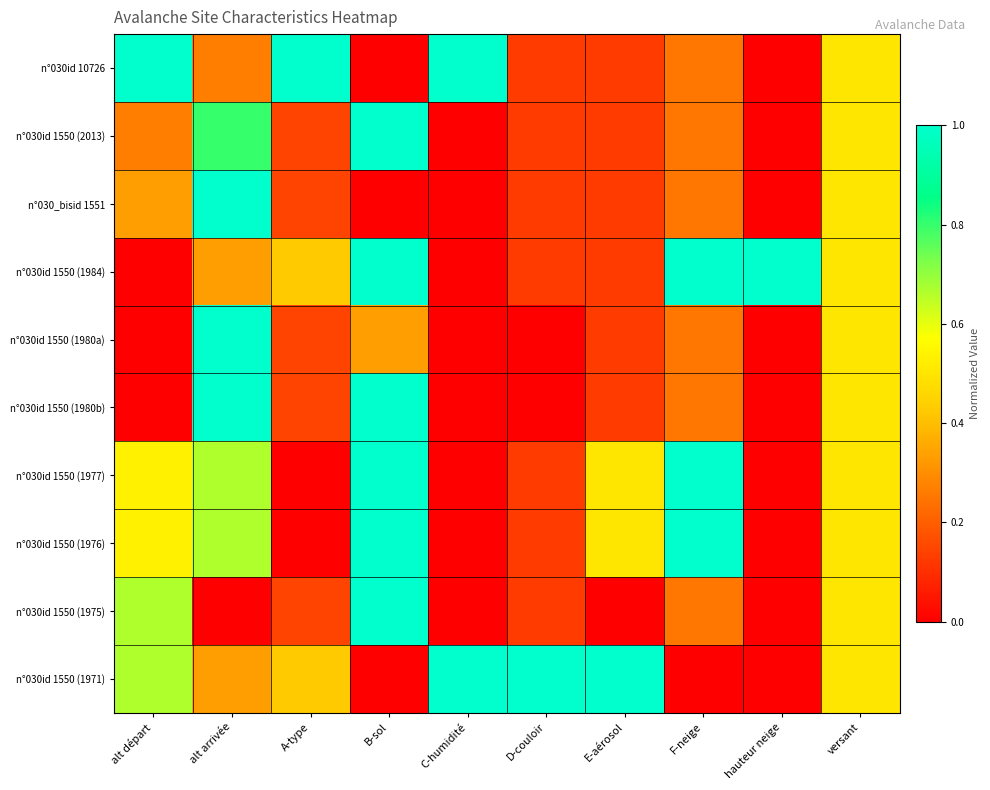

At B-sol, list the series in order from largest to smallest.

n°030id 1550 (2013), n°030id 1550 (1984), n°030id 1550 (1980b), n°030id 1550 (1977), n°030id 1550 (1976), n°030id 1550 (1975), n°030id 1550 (1980a), n°030id 10726, n°030_bisid 1551, n°030id 1550 (1971)